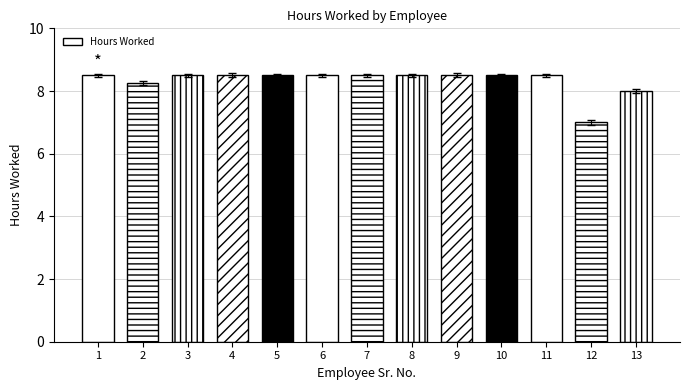

Does the chart contain any negative values?

No